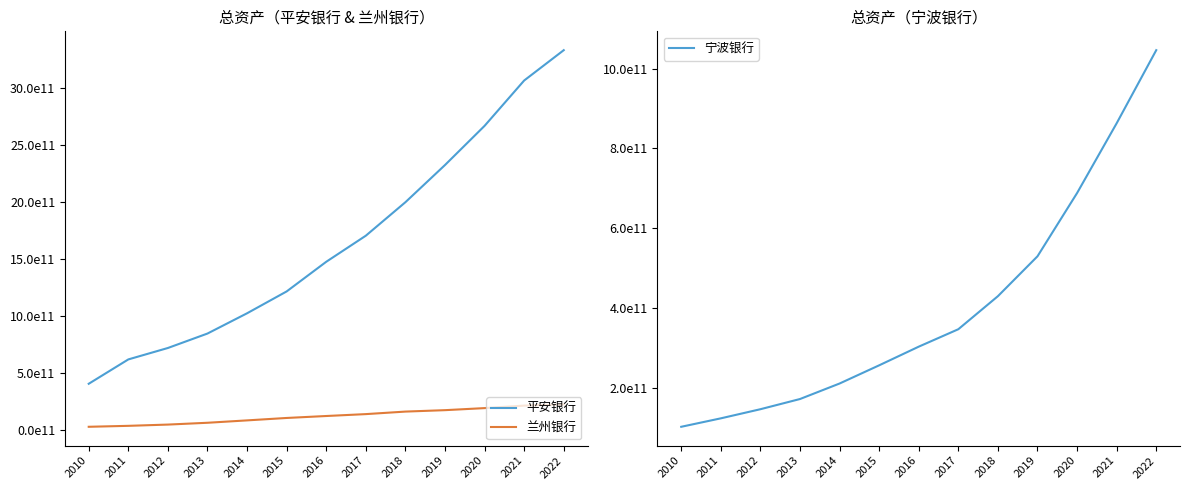

Which category has the highest value in the 平安银行 series?

2022